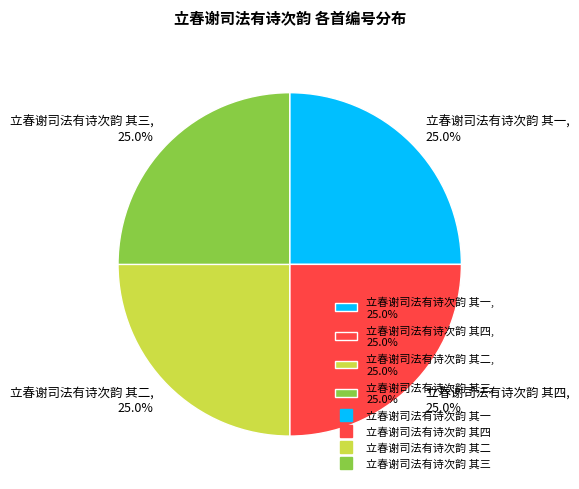

Is 立春谢司法有诗次韵 其一 the majority of the pie?

No